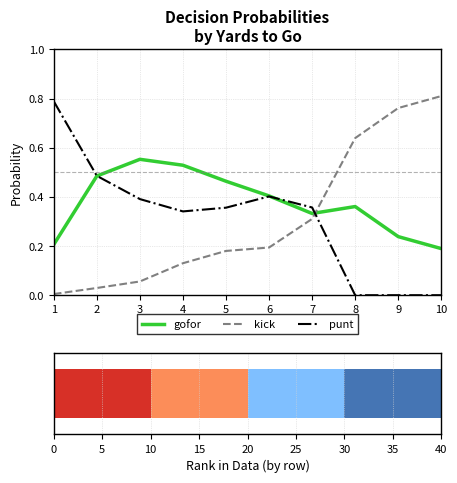

Reading left to right, list all the values displayed in this chart.

gofor: 0.2	0.5	0.6	0.5	0.5	0.4	0.3	0.4	0.2	0.2
kick: 0.0	0.0	0.1	0.1	0.2	0.2	0.3	0.6	0.8	0.8
punt: 0.8	0.5	0.4	0.3	0.4	0.4	0.4	0.0	0.0	0.0